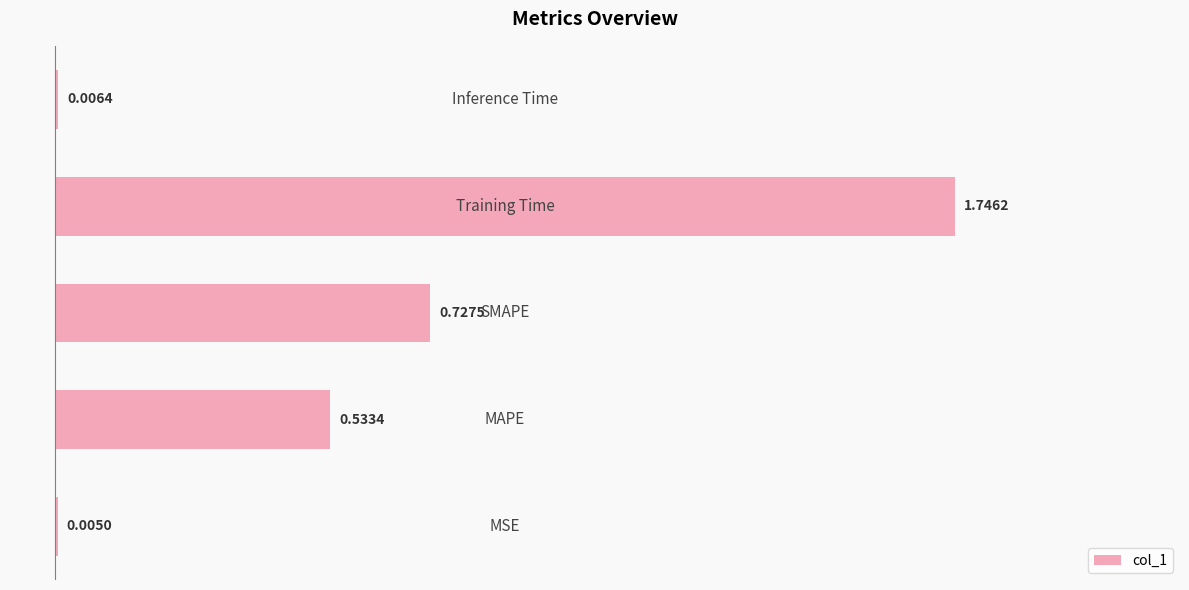

What is the sum of all values?

3.0